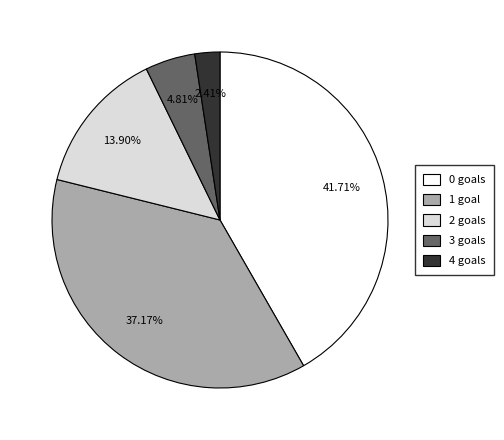

What percentage is NOT represented by 2?

86.1%